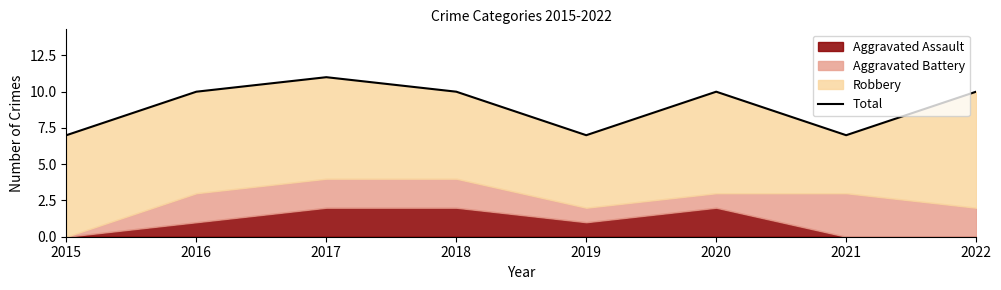

Rank the categories by value from lowest to highest.

2015, 2019, 2021, 2016, 2018, 2020, 2022, 2017